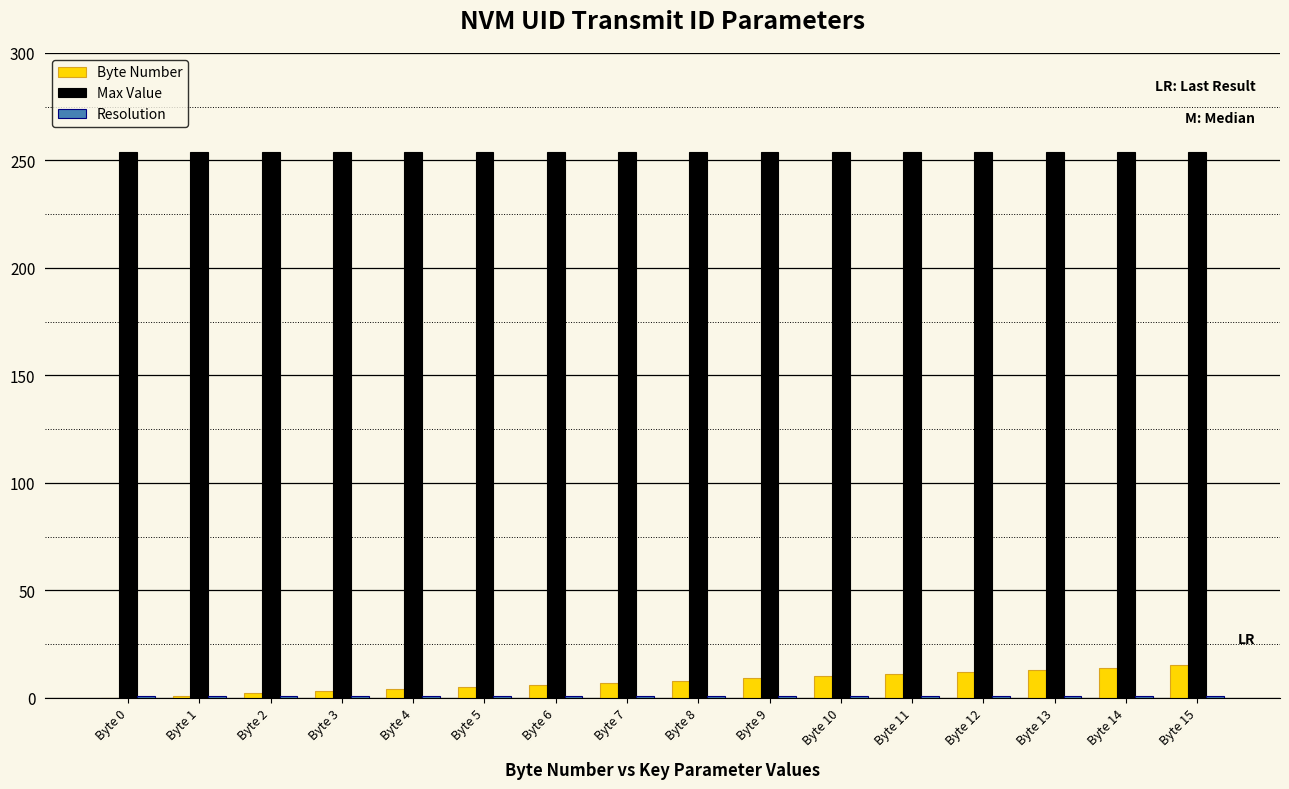

The Max Value series shows 254 at Byte 13. True or false?

True